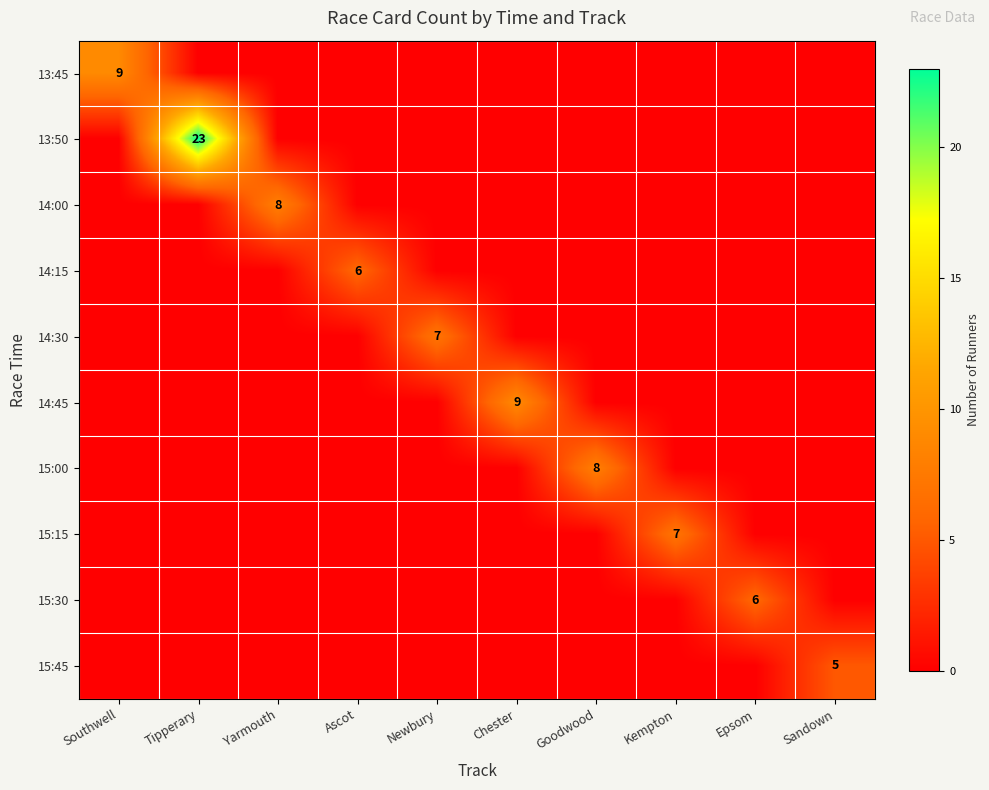

Which label corresponds to the largest value in the chart?

Tipperary